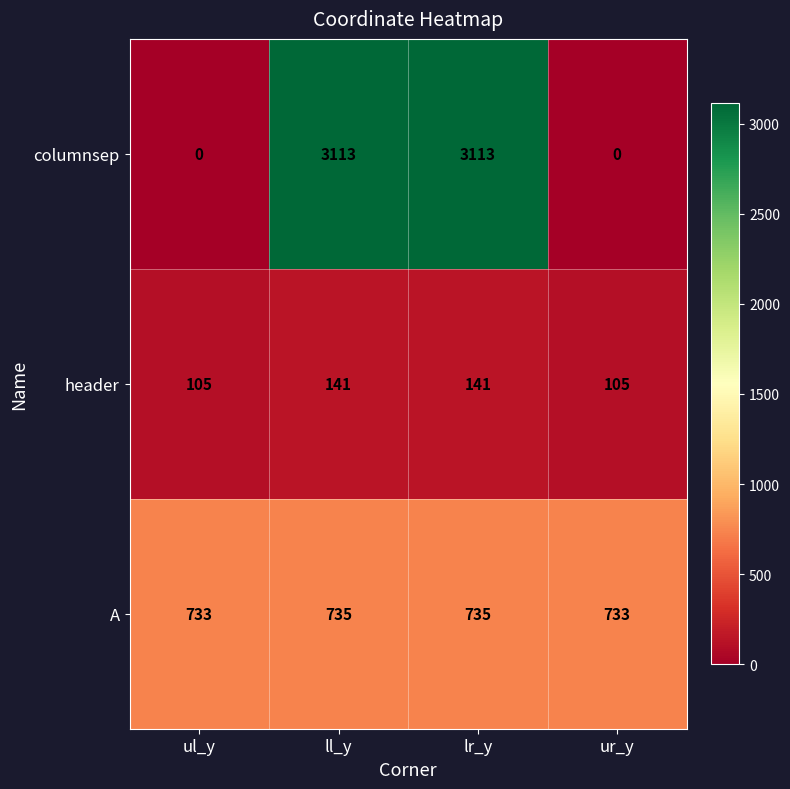

Reading right to left, what are all the values shown in this chart?

columnsep: ur_y=0	lr_y=3113	ll_y=3113	ul_y=0
header: ur_y=105	lr_y=141	ll_y=141	ul_y=105
A: ur_y=733	lr_y=735	ll_y=735	ul_y=733